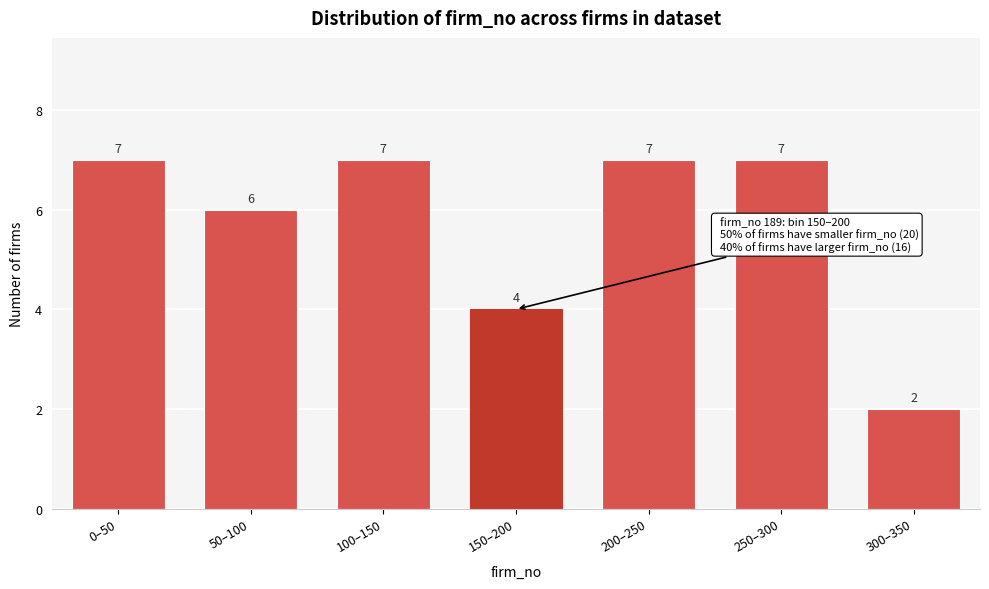

Reading left to right, list all the values displayed in this chart.

7	6	7	4	7	7	2